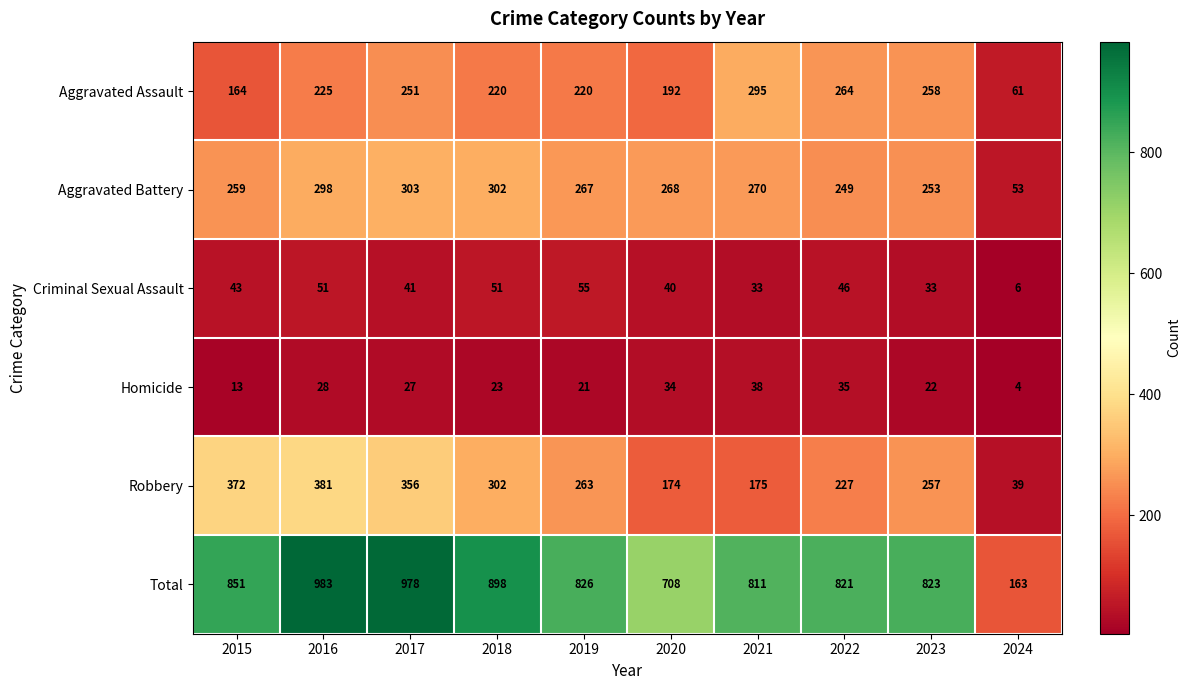

What is the sum of the Total values at 2018 and 2021?

1709